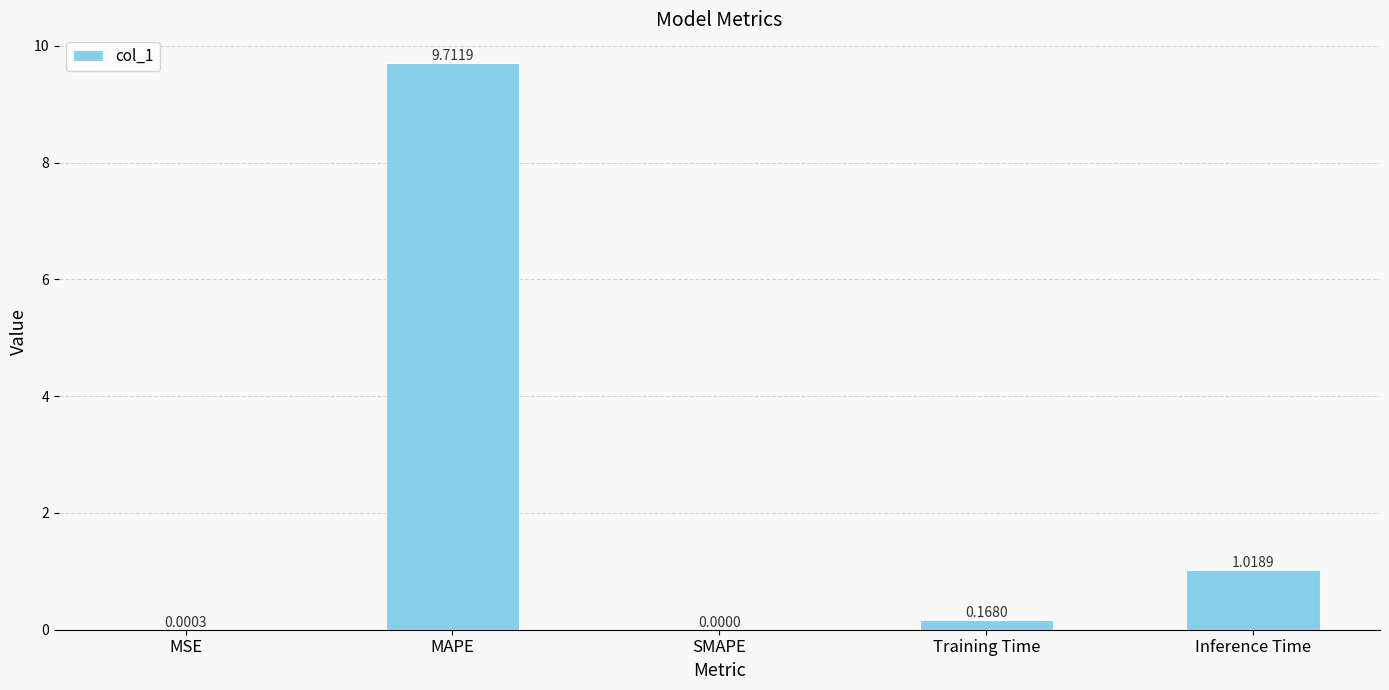

Which label corresponds to the largest value in the chart?

MAPE